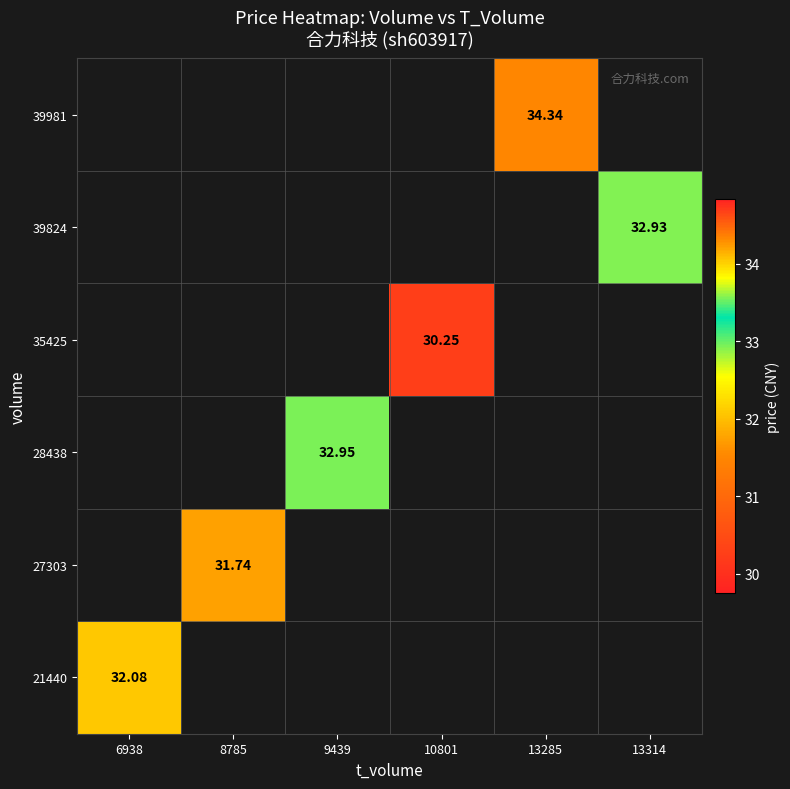

Which label corresponds to the largest value in the chart?

13285